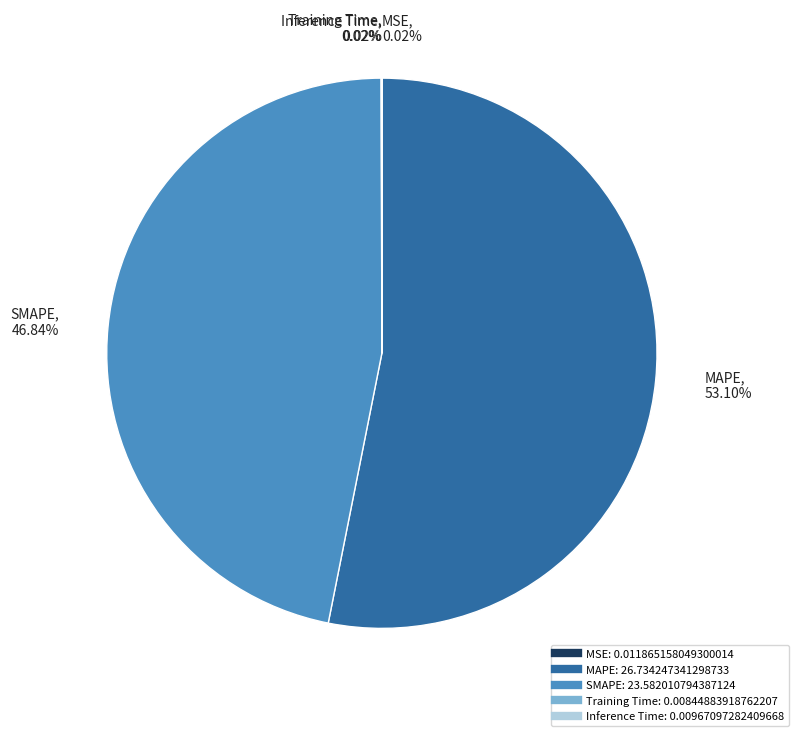

Which category has the biggest portion of the pie?

MAPE